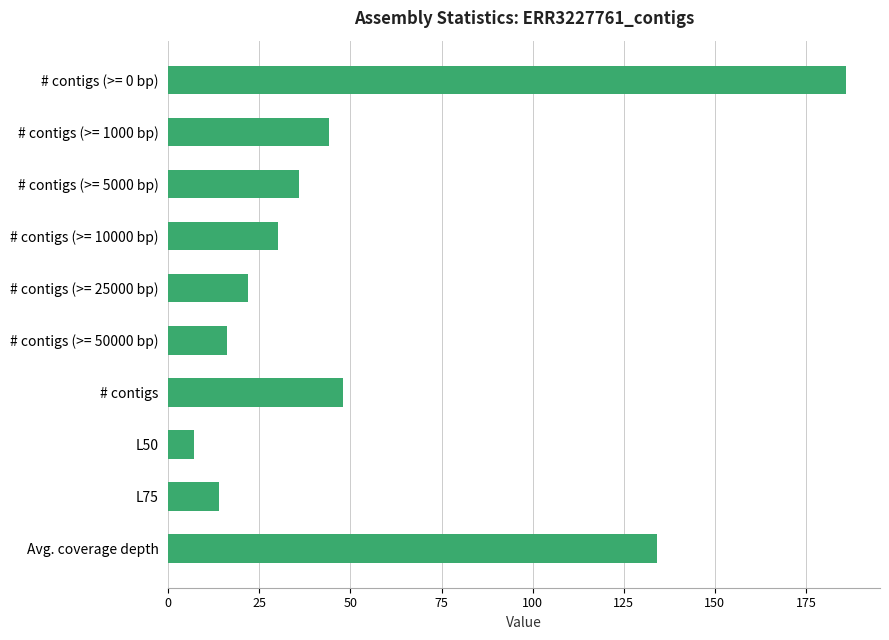

What is the average value?

54